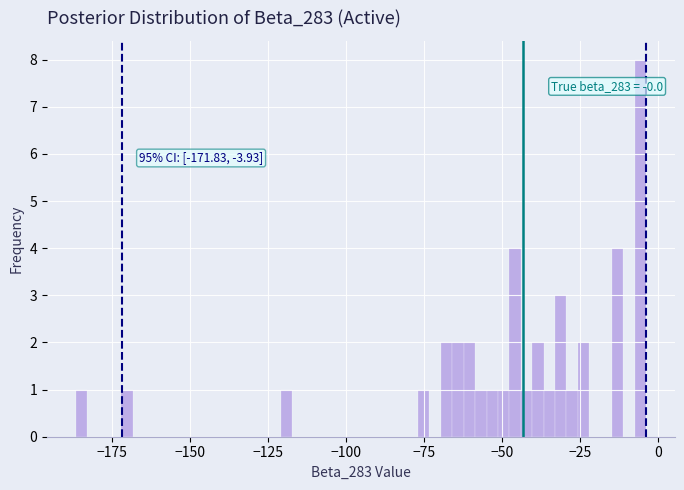

Read against the x-axis, roughly where is the centre of the tallest bar?

-5